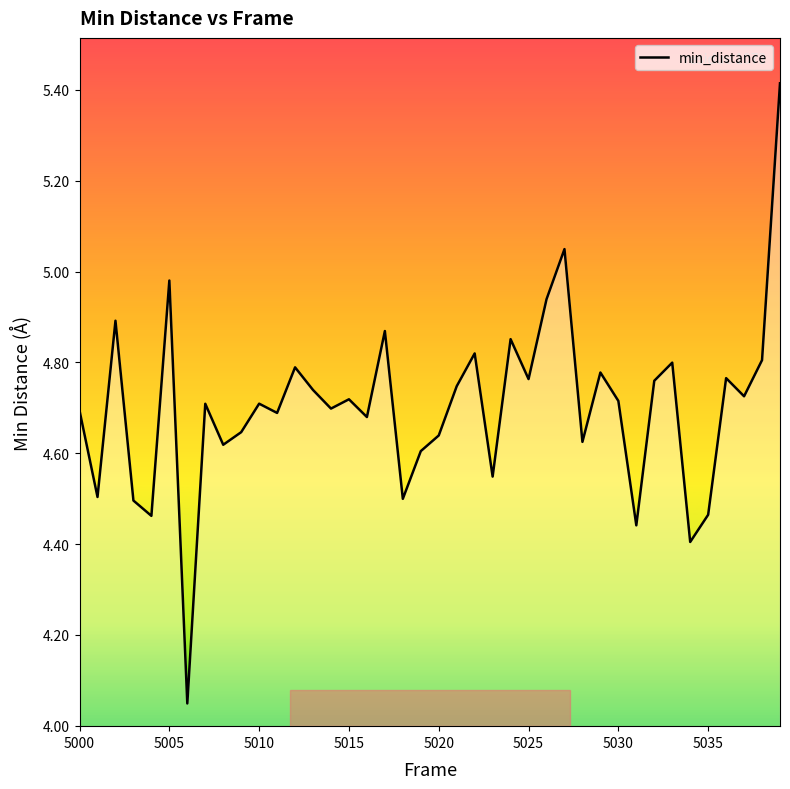

What is the maximum value shown in the chart?

5.4